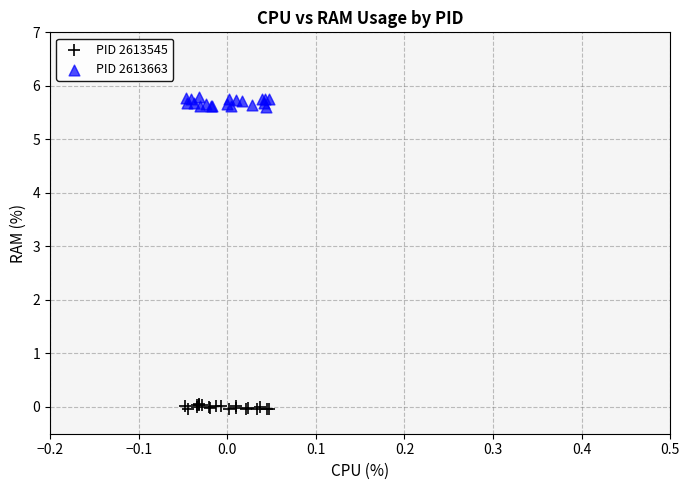

Which series contains the highest Y value?

PID 2613663